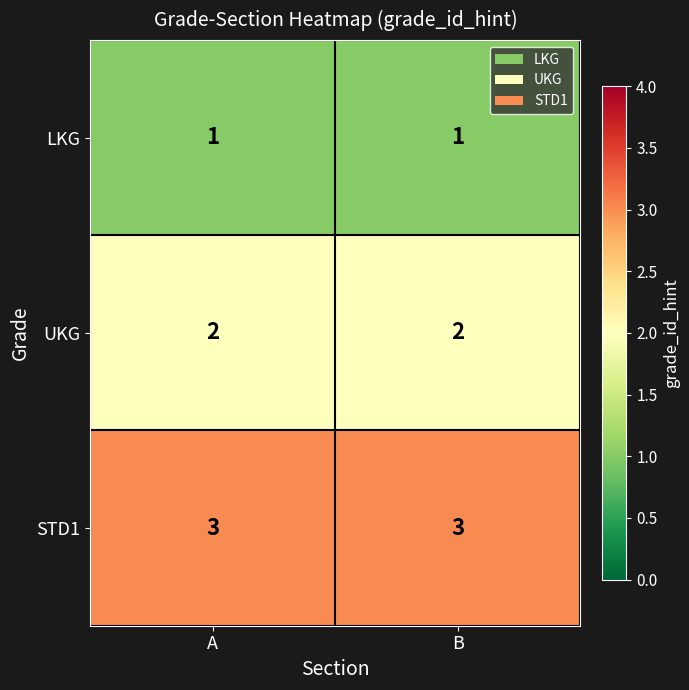

What is the greatest value displayed?

3